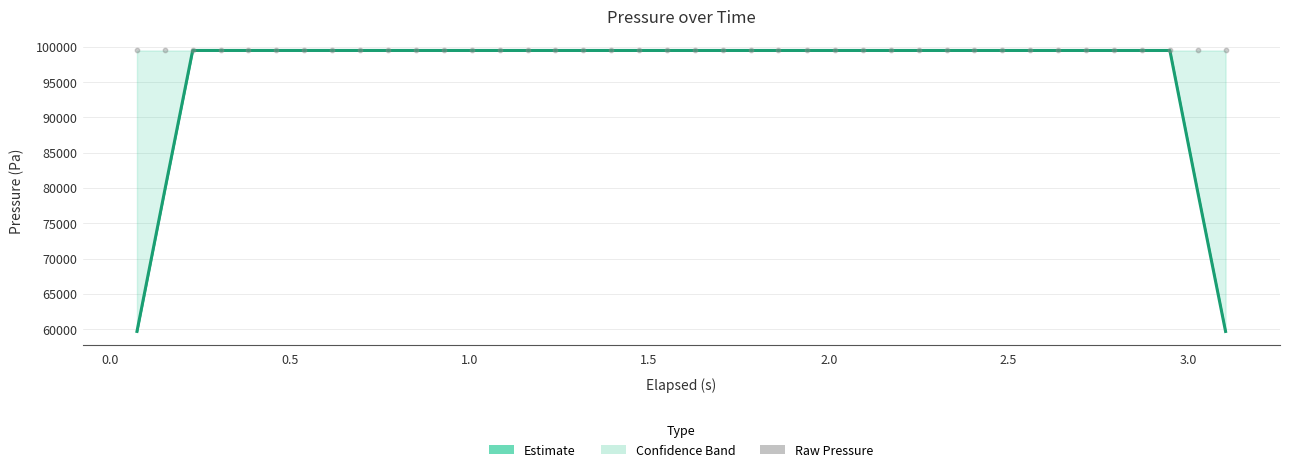

Which series contains the lowest Y value?

Estimate